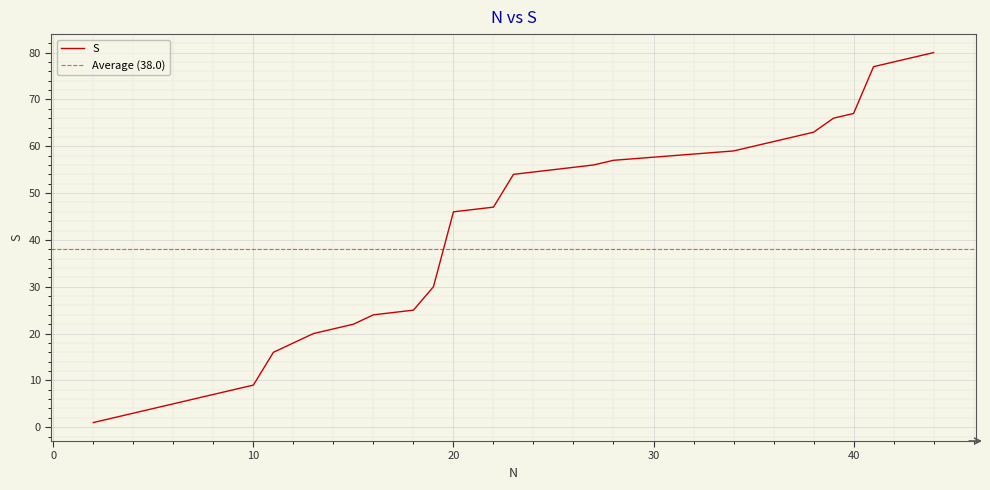

The value at 13 is 9. True or false?

False